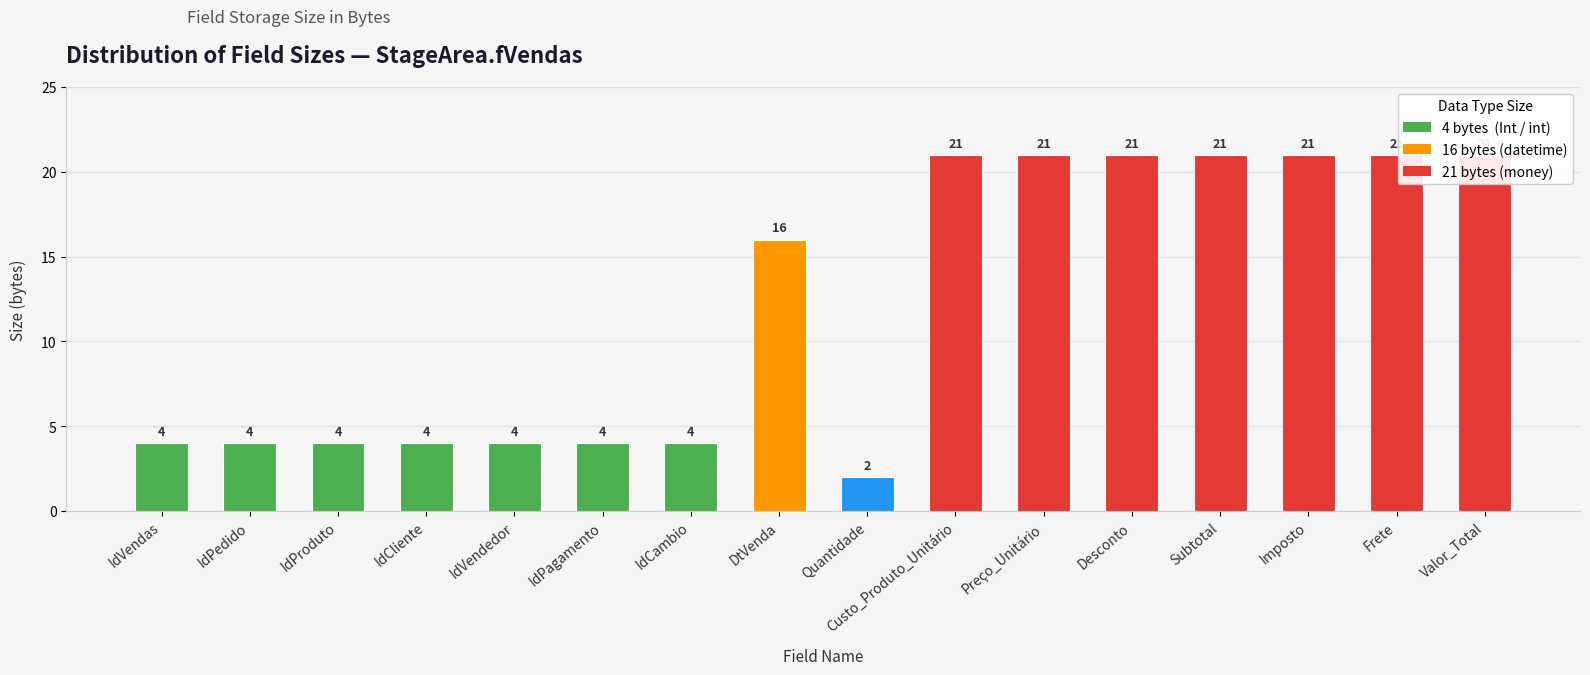

What position from the right is Subtotal?

4